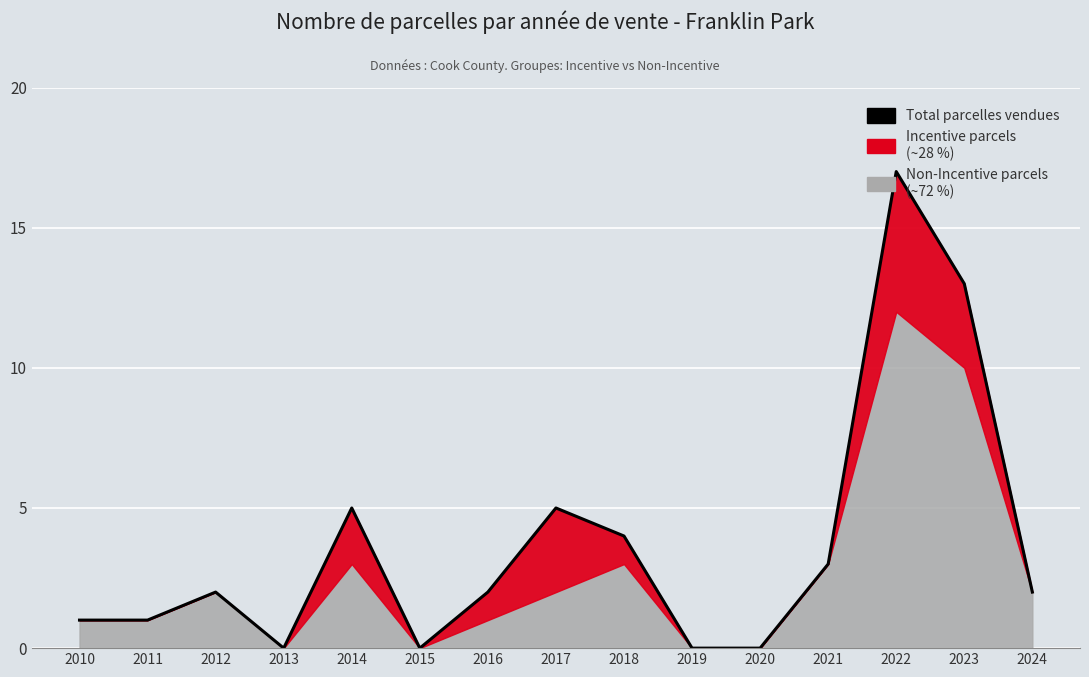

Reading left to right, list all the values displayed in this chart.

2010=1	2011=1	2012=2	2013=0	2014=5	2015=0	2016=2	2017=5	2018=4	2019=0	2020=0	2021=3	2022=17	2023=13	2024=2